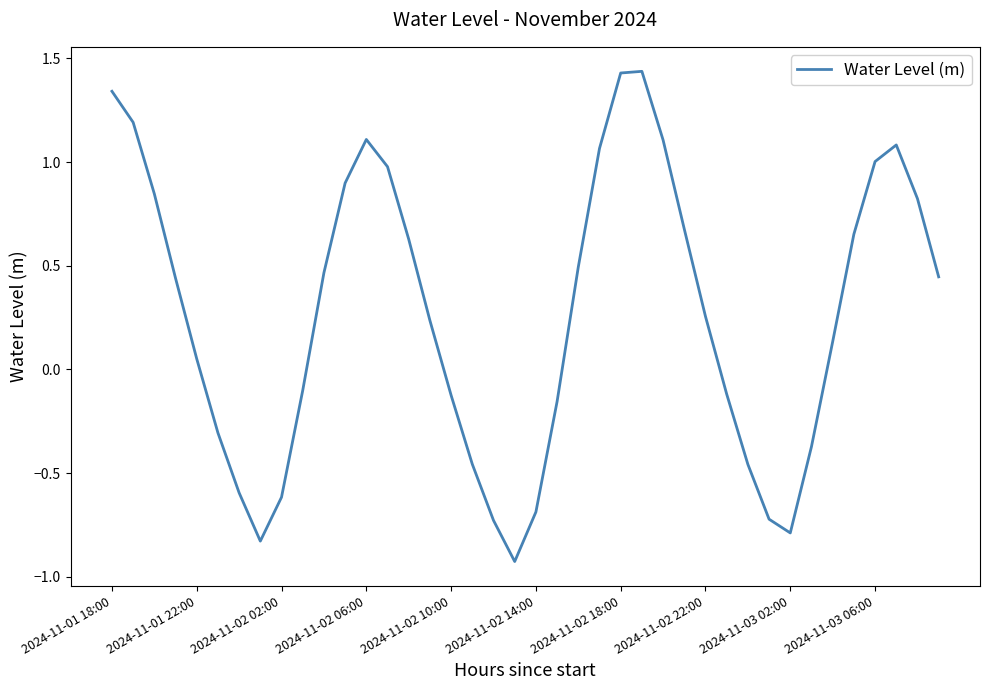

What is the difference between the maximum and minimum values?

2.4